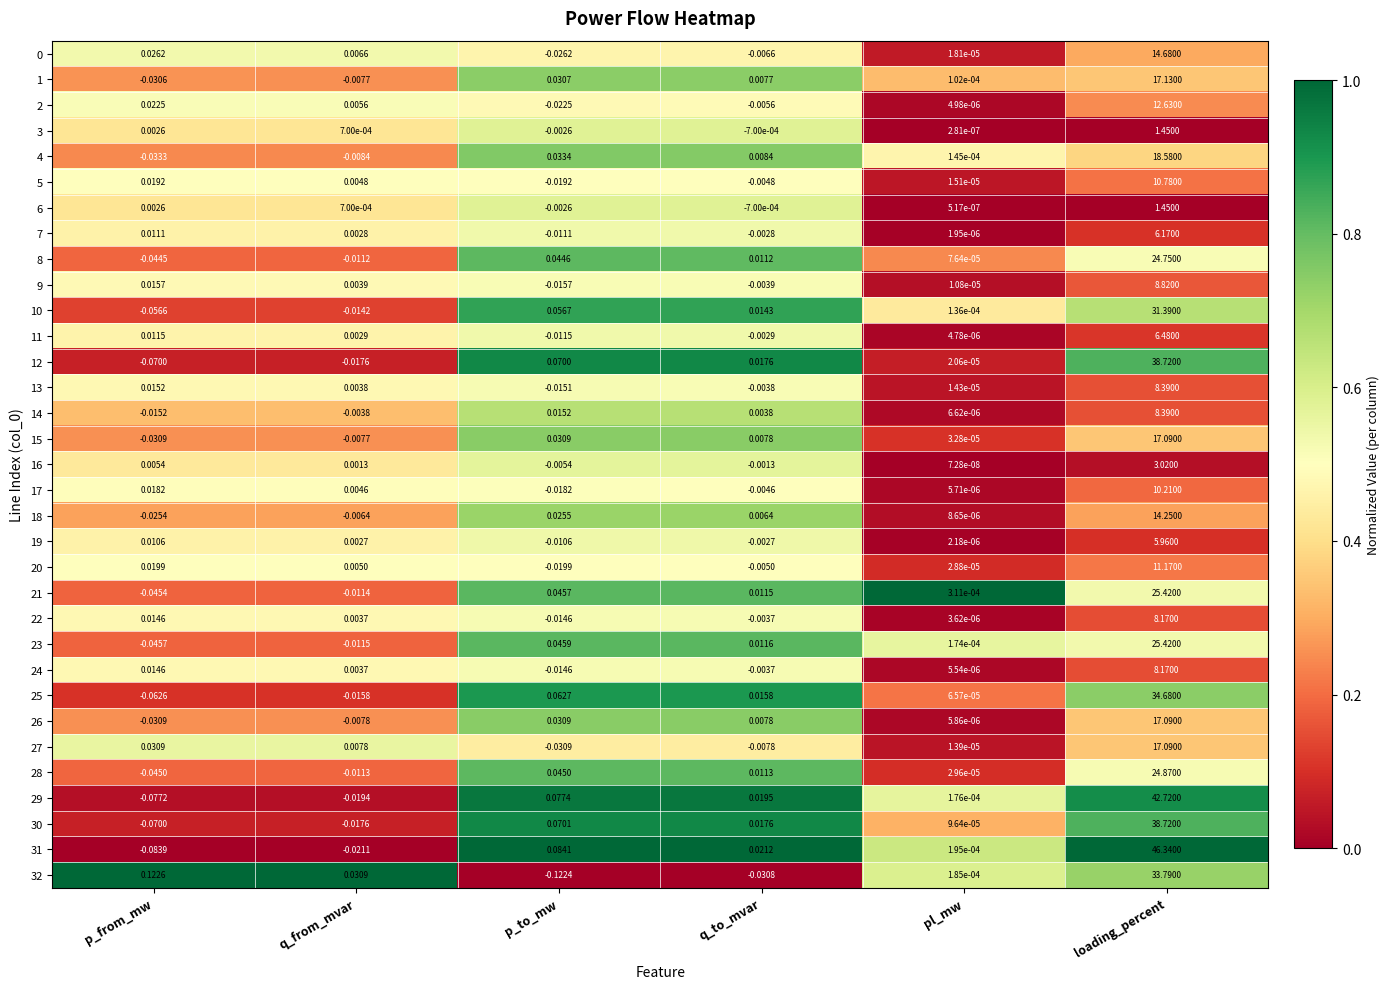

Is the value of 7 at p_from_mw greater than the value of 22 at p_to_mw?

Yes